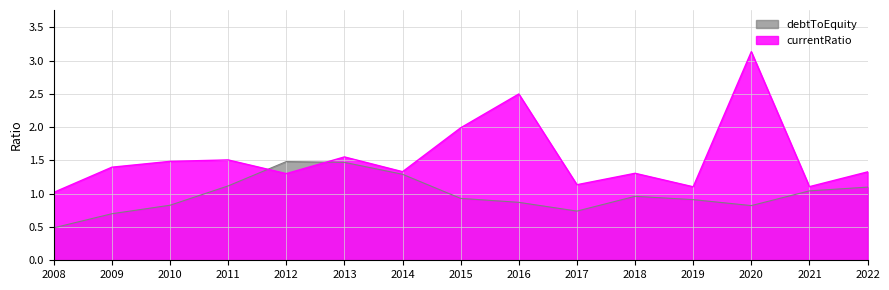

How many times do currentRatio and debtToEquity cross each other?

2